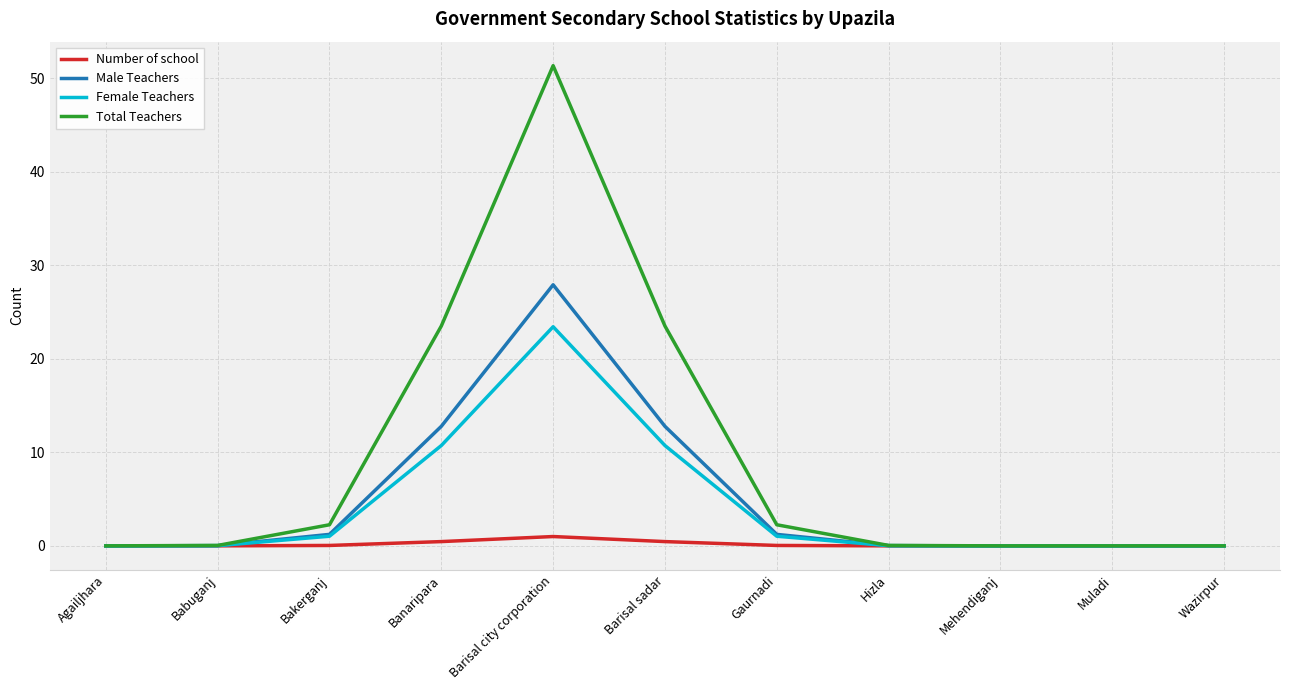

How many series are shown in this chart?

4